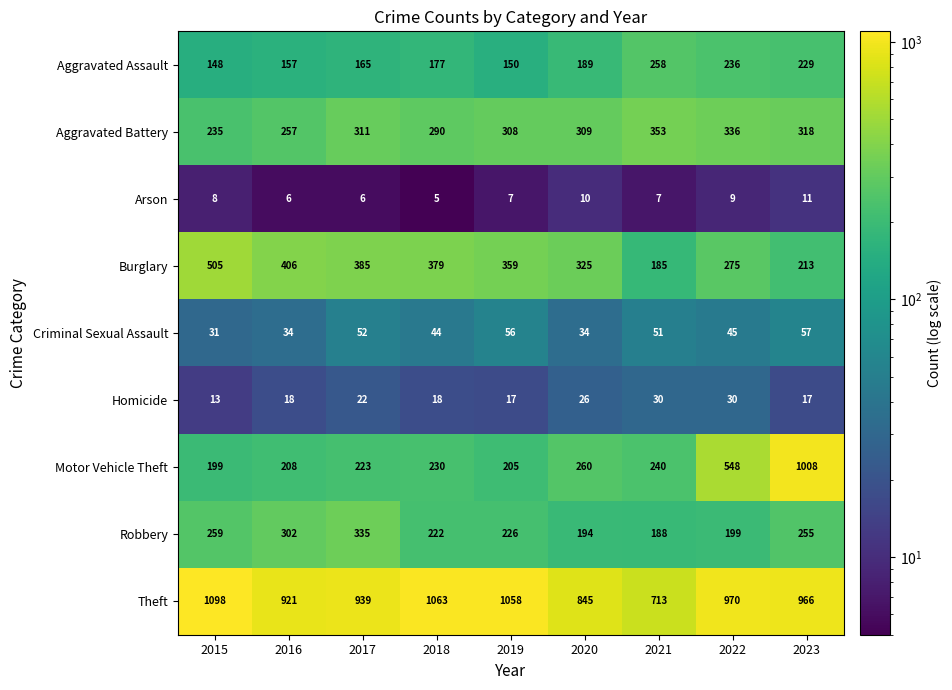

What is the difference between the maximum and minimum values in the Theft series?

385